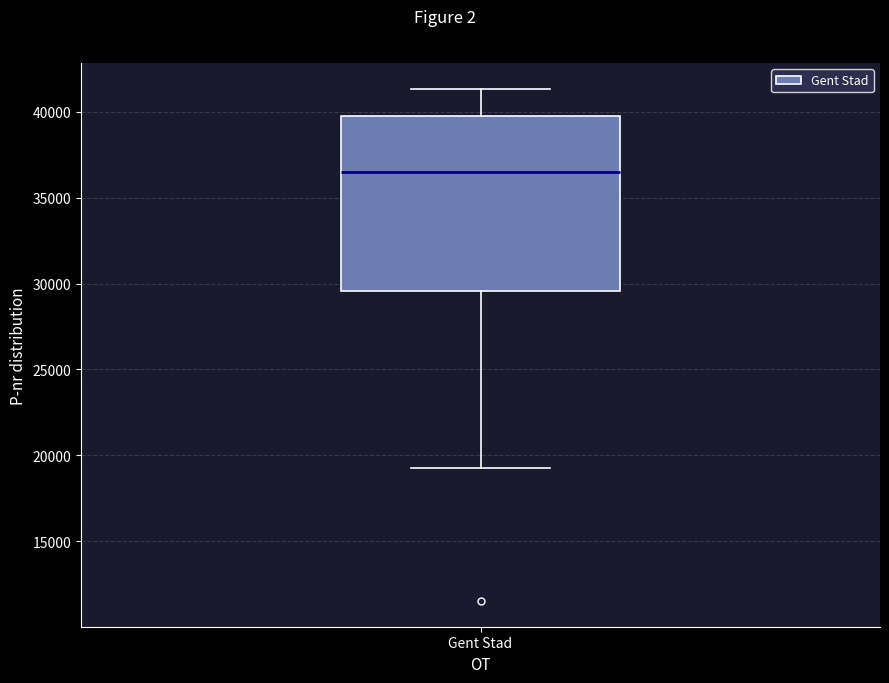

Read this box plot against the y-axis: the position of the median line, the range covered by the box, and the ends of both whiskers. The values are not printed on the chart, so give them approximately, as read against the axis.

median 36500, box 29500 to 39500, whiskers 19000 to 41500